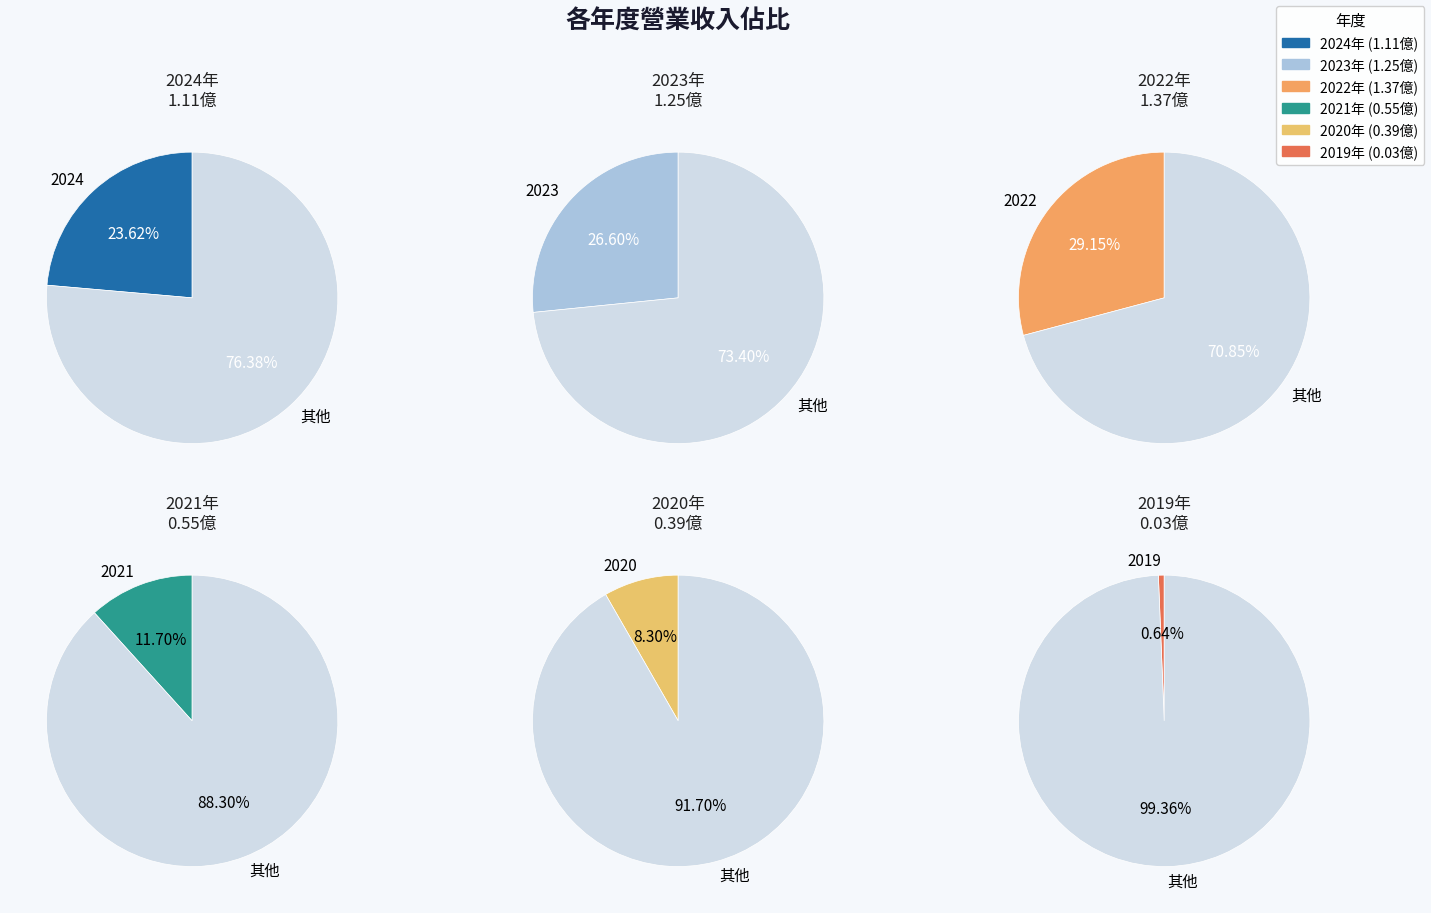

How many slices are in this pie chart?

6